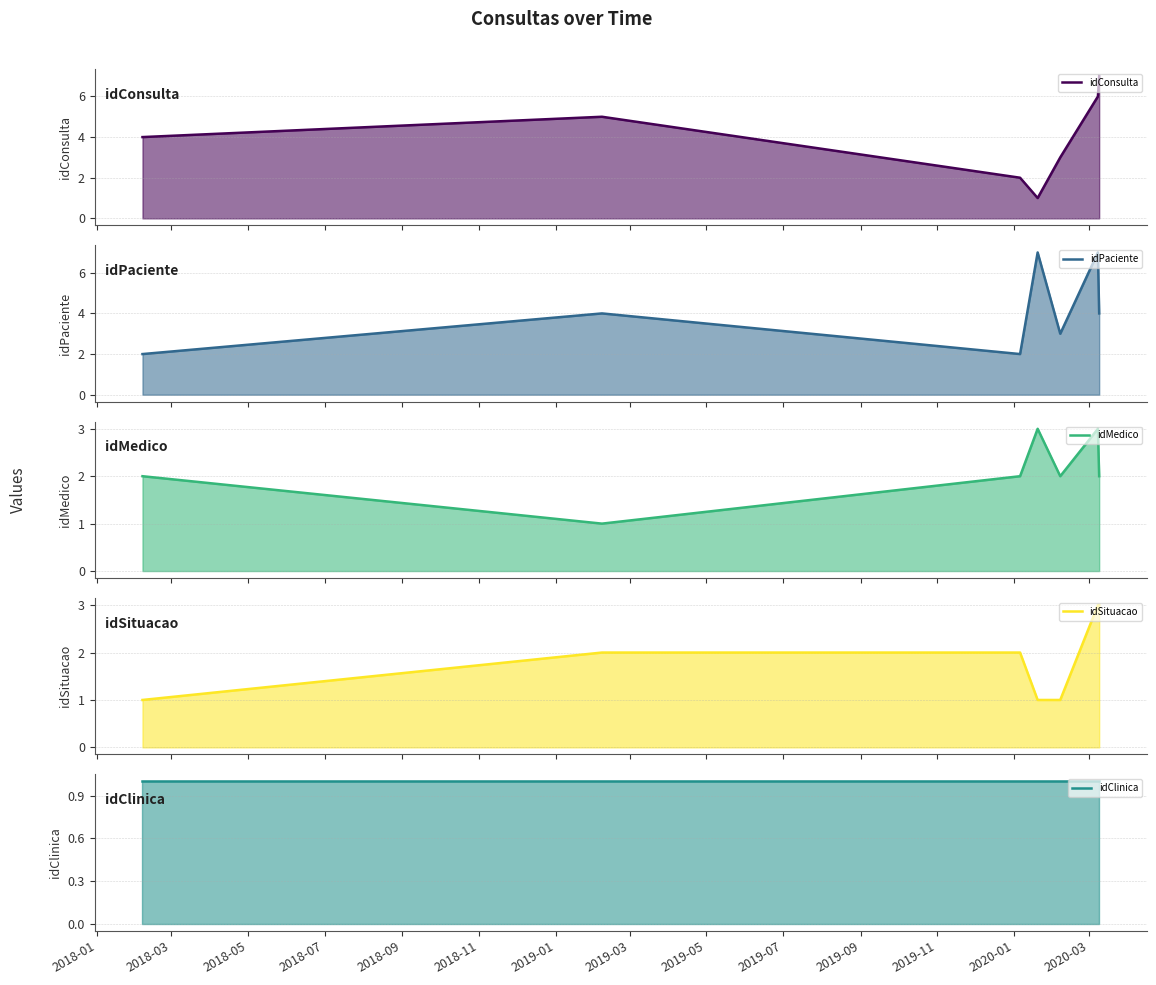

What is the maximum value for idConsulta?

7